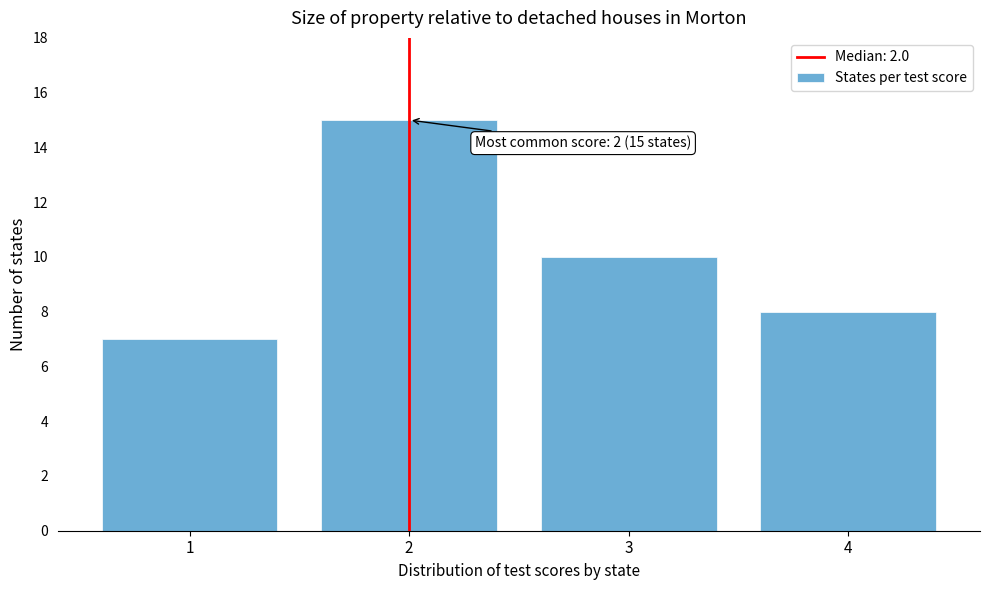

Reading left to right, extract all data points from this chart.

7	15	10	8